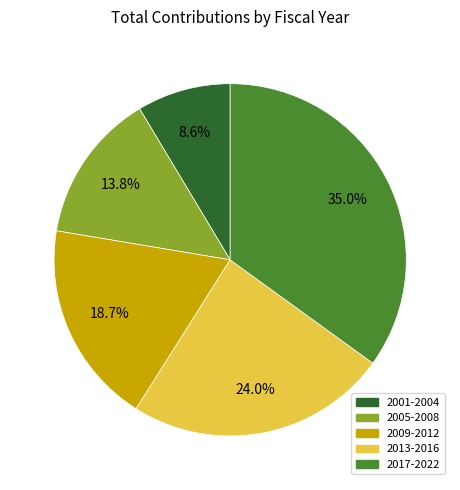

Is there any slice that represents more than half of the pie?

No